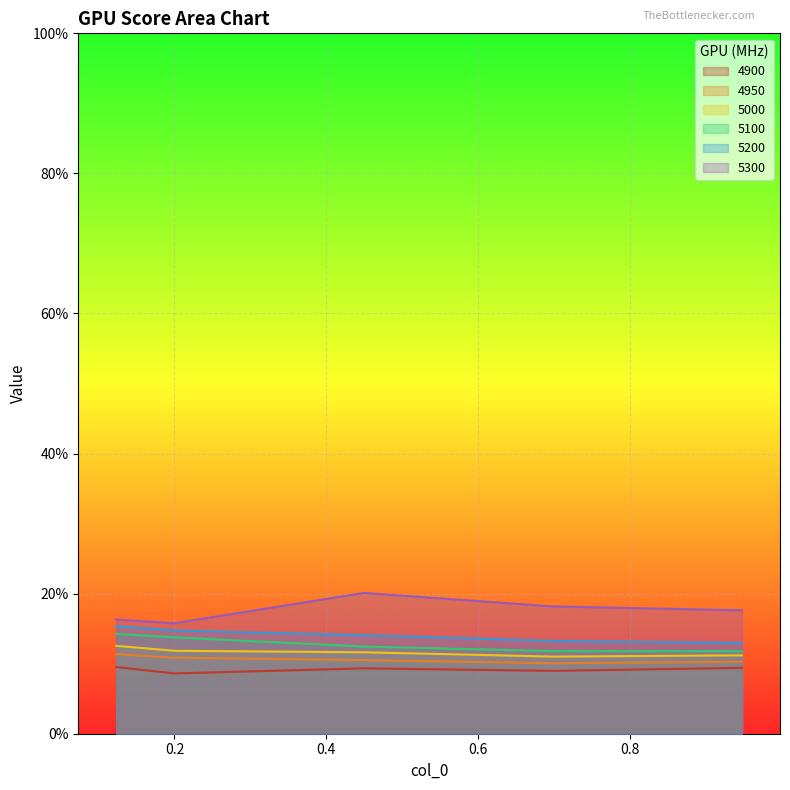

True or false: 4950 and 4900 intersect in this chart.

False